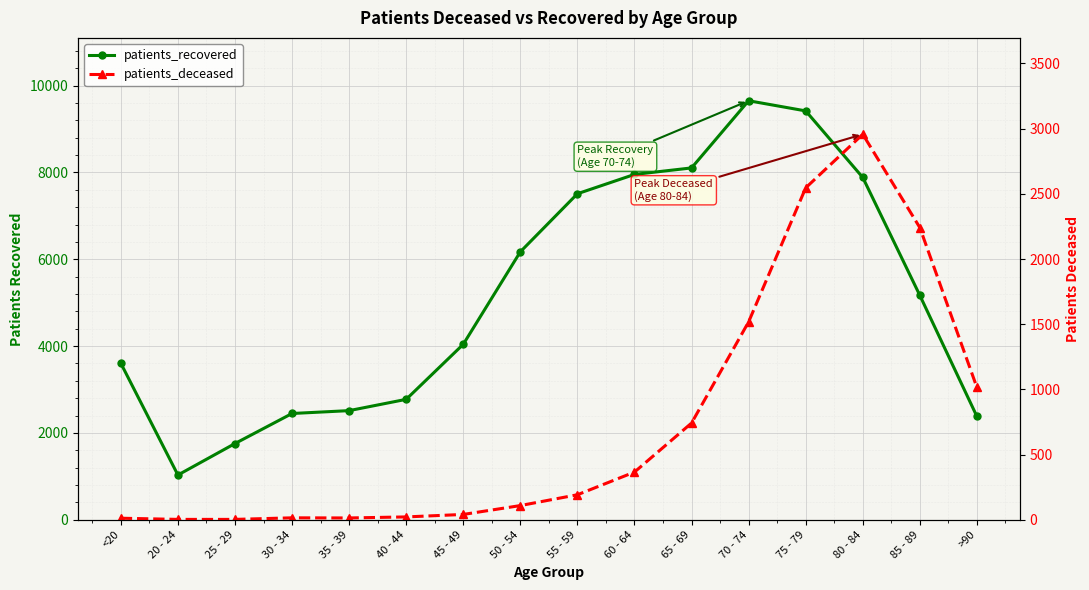

Rank the series at 70 - 74 from highest to lowest value.

patients_recovered, patients_deceased